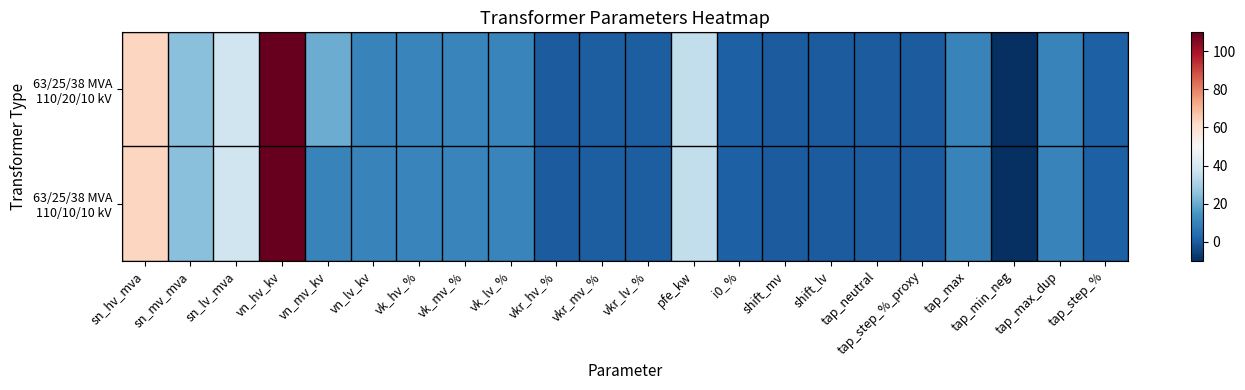

List the series in order of their peak value, highest first.

63/25/38 MVA 110/20/10 kV, 63/25/38 MVA 110/10/10 kV